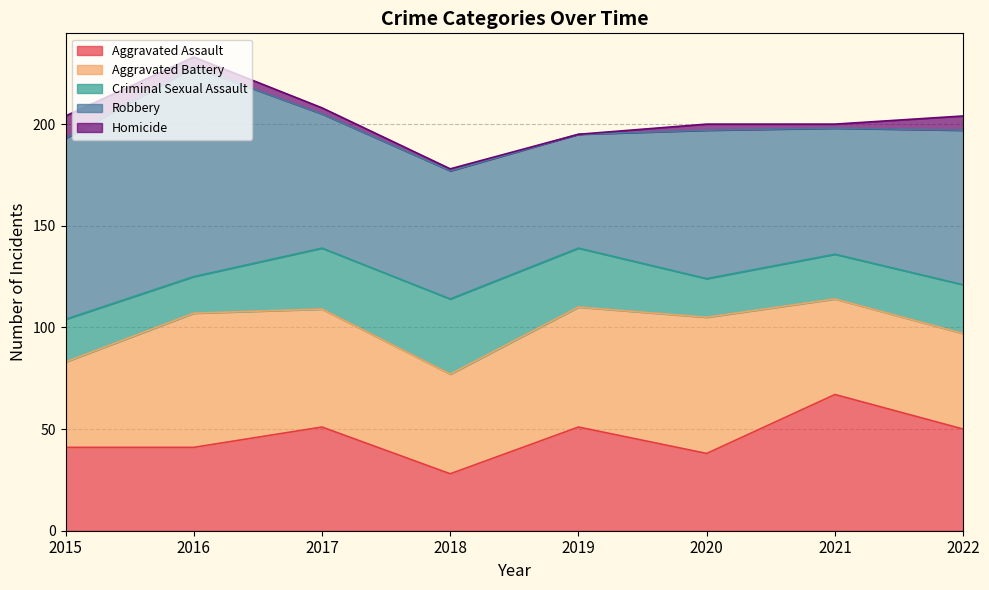

How many lines are shown in the chart?

5